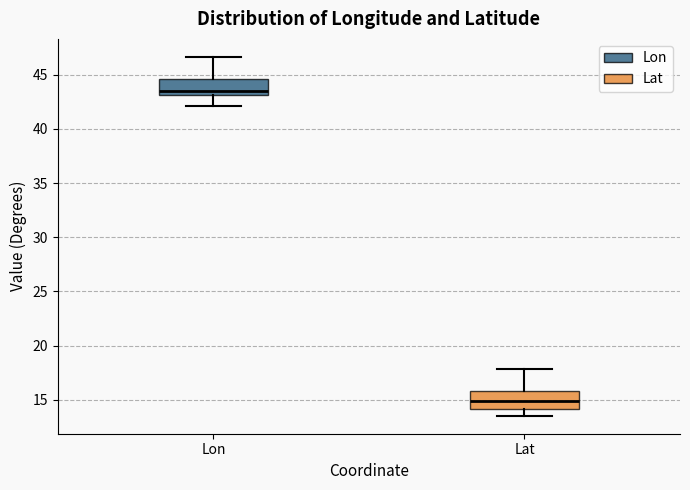

Reading left to right, transcribe this box plot: for each box, give where its median line is, the range the box spans, and where its two whiskers end, as read against the y-axis. The values are not printed on the chart, so give them approximately, as read against the axis.

Lon: median 43.5, box 43.0 to 44.5, whiskers 42.0 to 46.5
Lat: median 15.0, box 14.0 to 16.0, whiskers 13.5 to 18.0